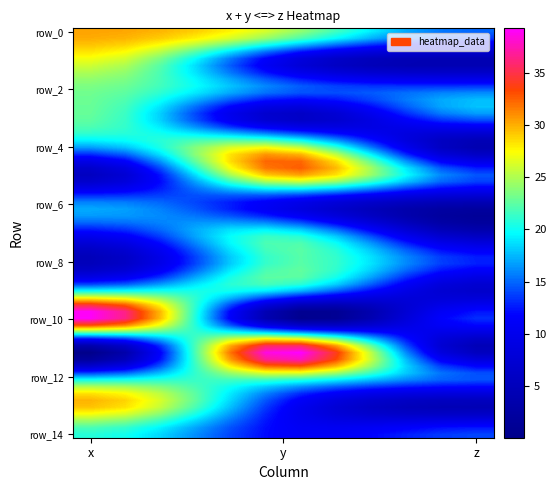

Reading right to left, list all the values displayed in this chart.

row_0: z=15.0	y=25.1	x=30.3
row_1: z=4.0	y=9.5	x=26.8
row_2: z=14.7	y=15.4	x=23.3
row_3: z=15.2	y=6.1	x=22.6
row_4: z=4.0	y=26.2	x=17.1
row_5: z=14.5	y=30.0	x=5.6
row_6: z=3.6	y=9.9	x=16.4
row_7: z=4.7	y=20.4	x=11.3
row_8: z=12.9	y=22.0	x=4.9
row_9: z=6.7	y=18.7	x=19.5
row_10: z=13.2	y=2.2	x=38.6
row_11: z=4.7	y=38.2	x=1.6
row_12: z=14.7	y=23.4	x=17.7
row_13: z=4.4	y=11.9	x=29.6
row_14: z=13.9	y=11.5	x=20.8